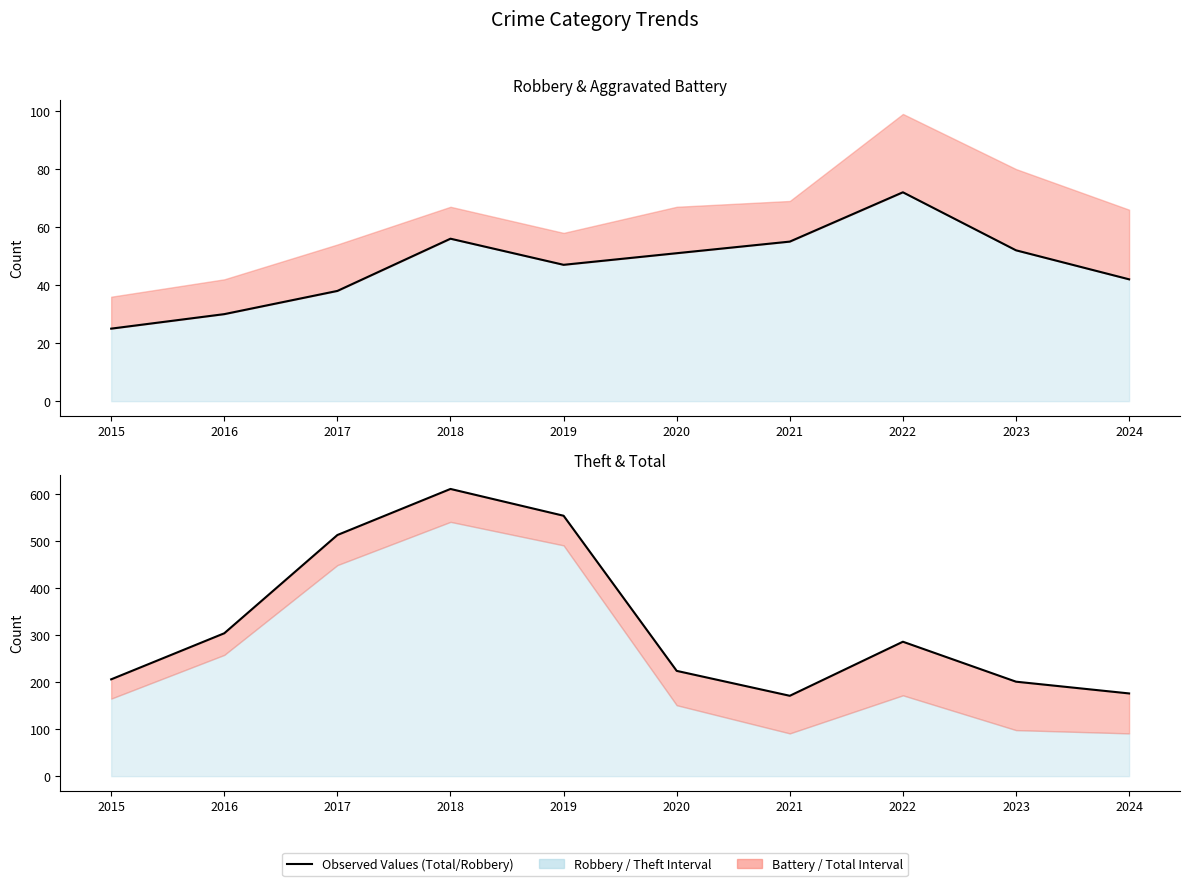

Which has a higher value, 2021 or 2016?

2021